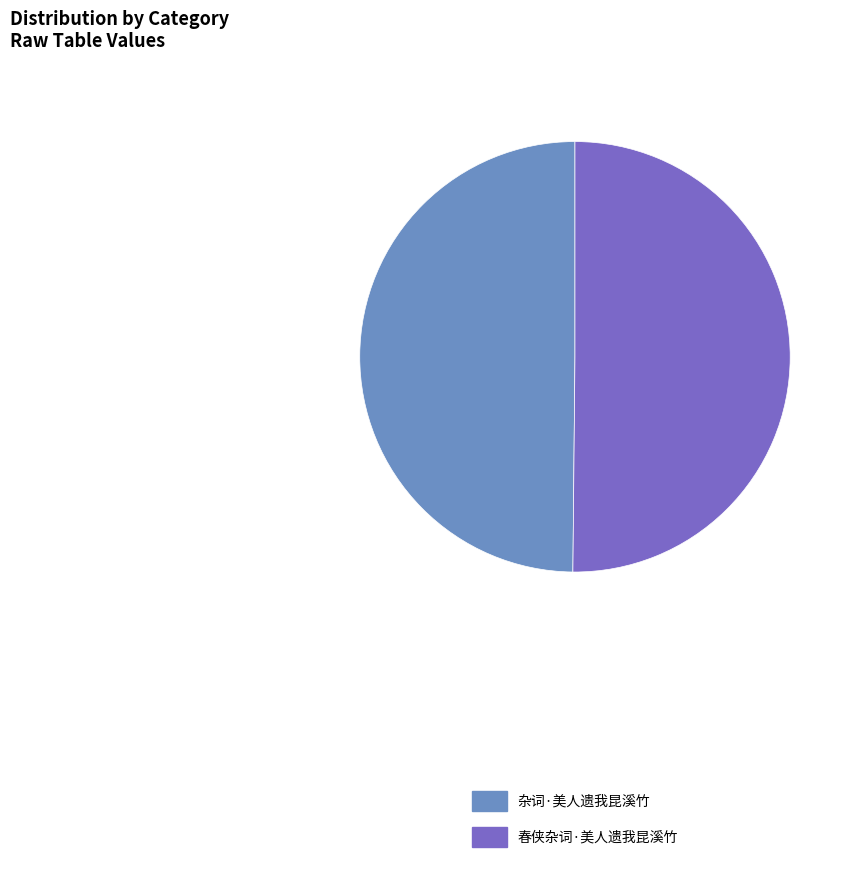

Is the sum of 春侠杂词·美人遗我昆溪竹 and 杂词·美人遗我昆溪竹 greater than half?

Yes